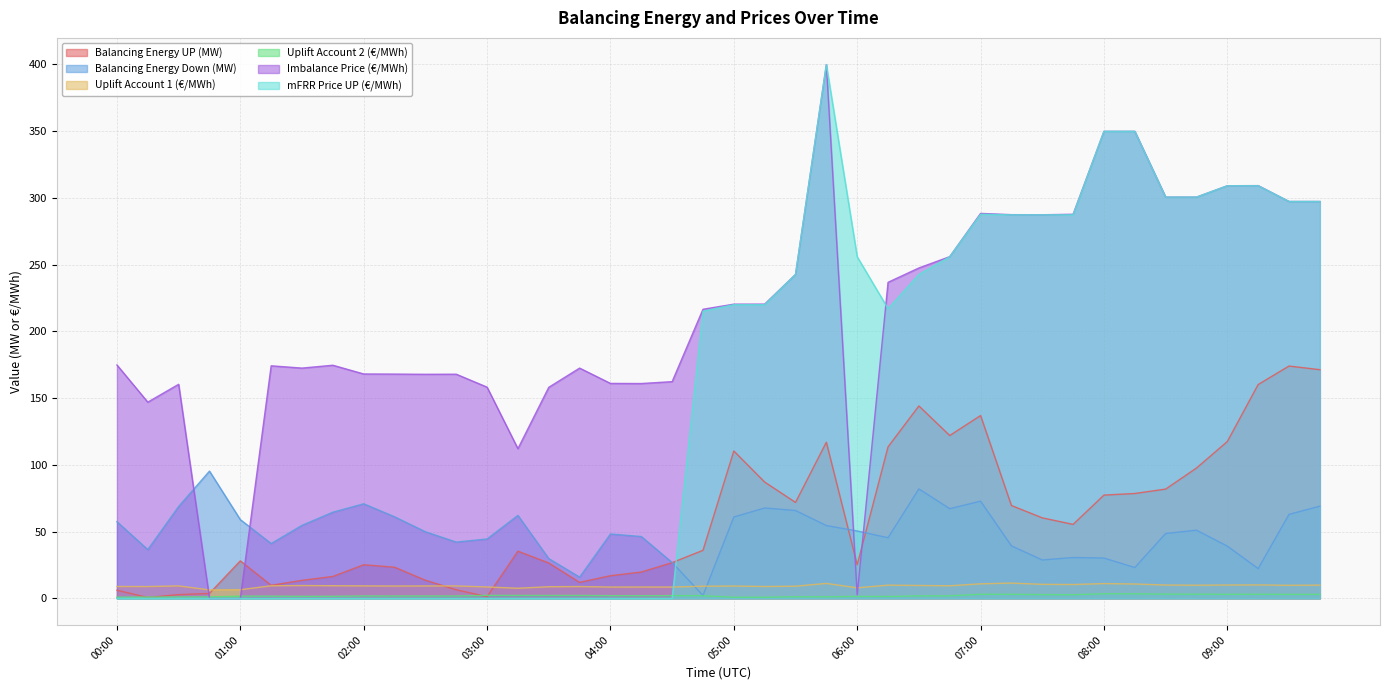

At which category is the sum across all series the highest?

05:45